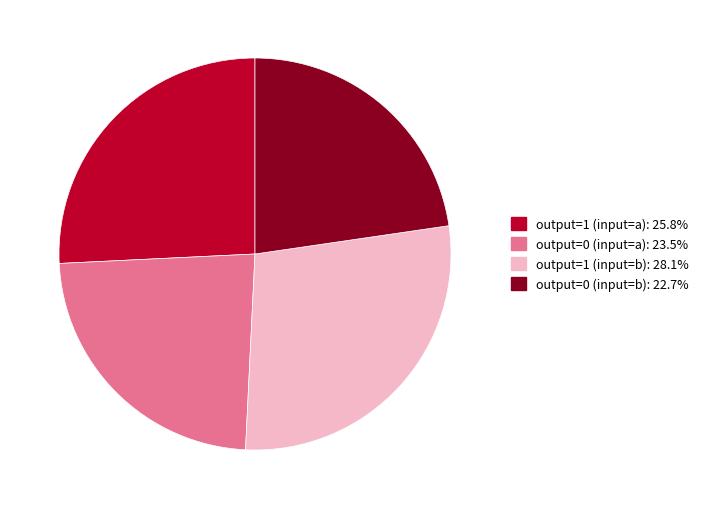

Is output=1 (input=b) the majority of the pie?

No